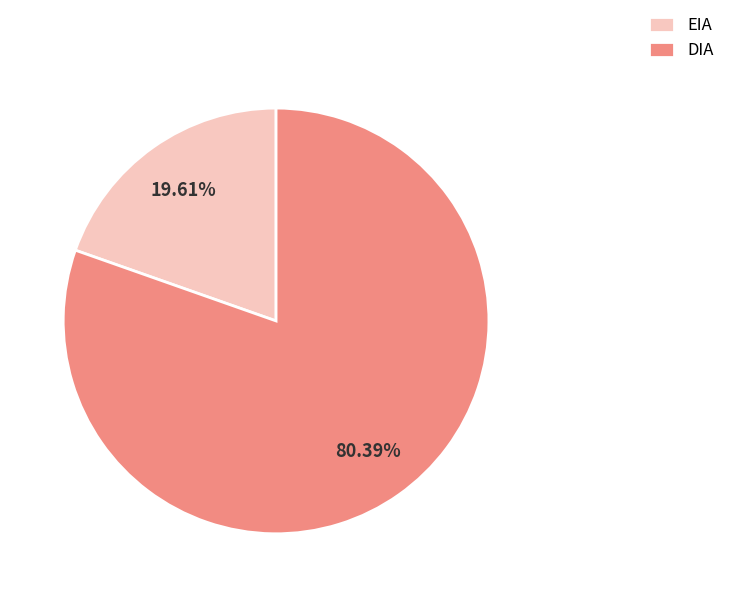

Which slice represents more than half of the pie?

DIA